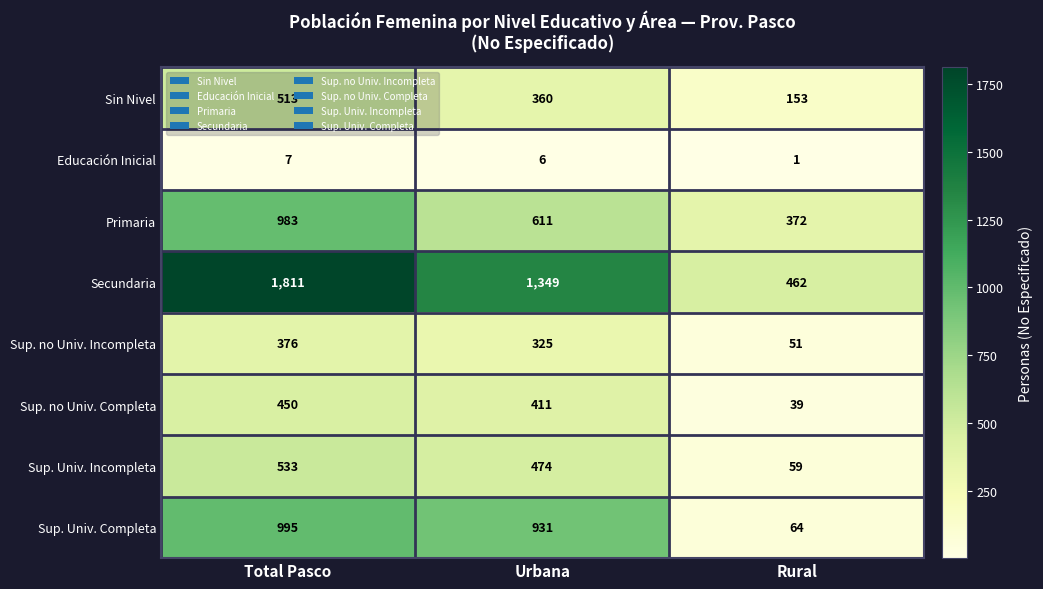

At how many categories does at least one series exceed 5?

3